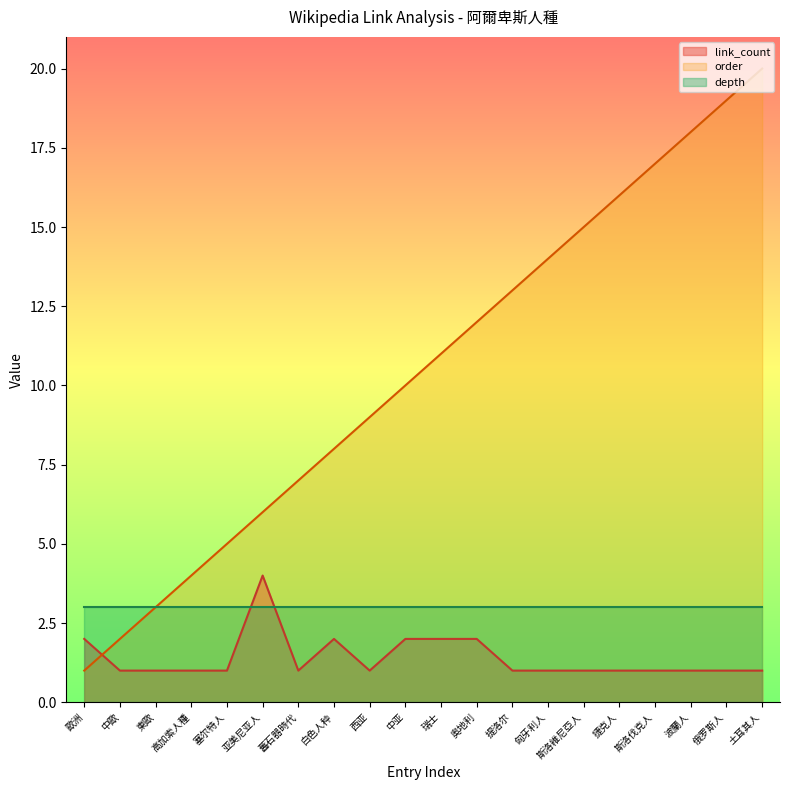

Which series has the widest spread of values?

order